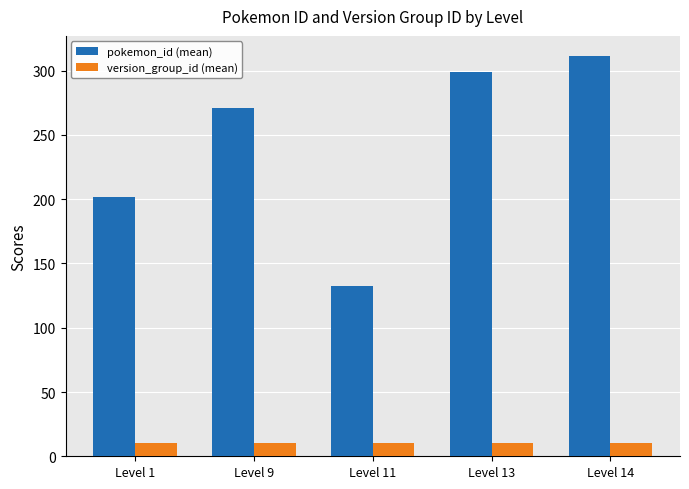

What is the total value across all series at Level 13?

309.0